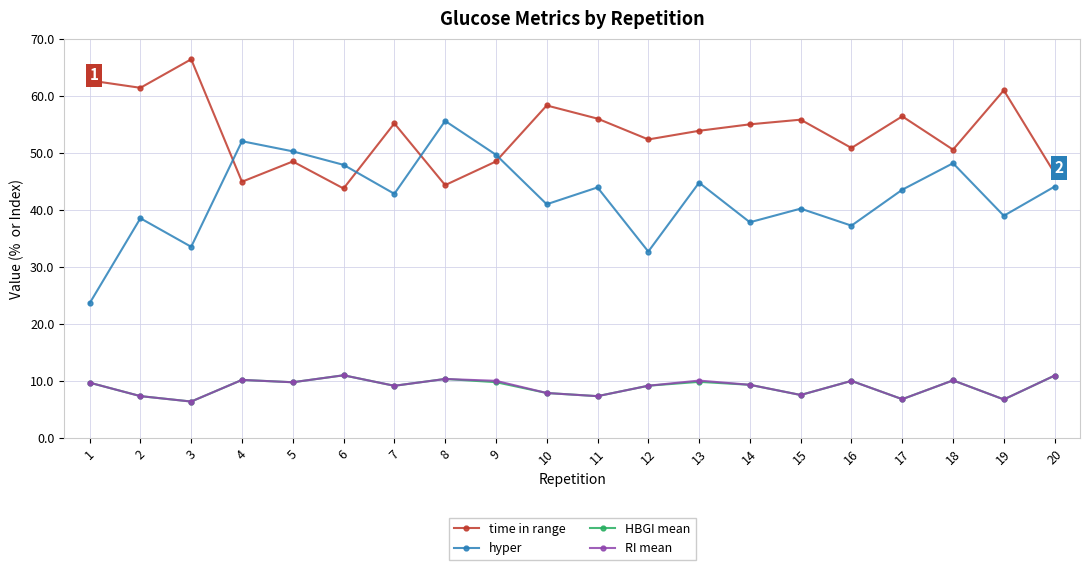

The value of HBGI mean at 9 is 15.4. True or false?

False